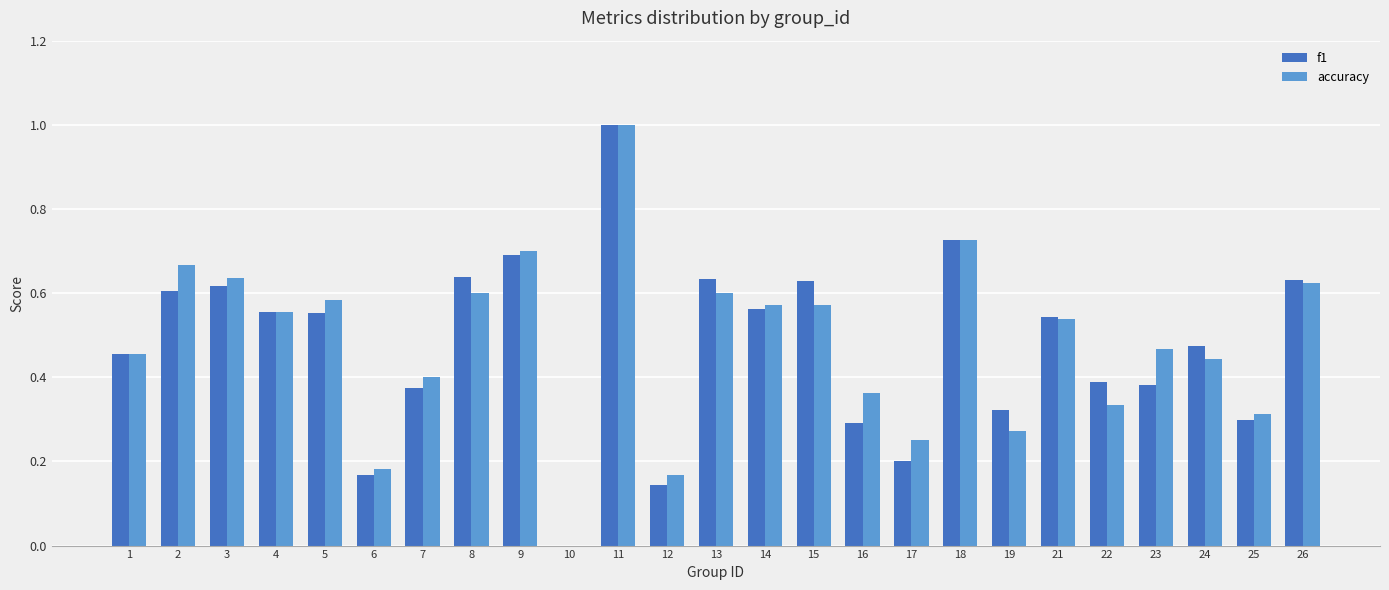

What is the sum of all f1 values?

11.9